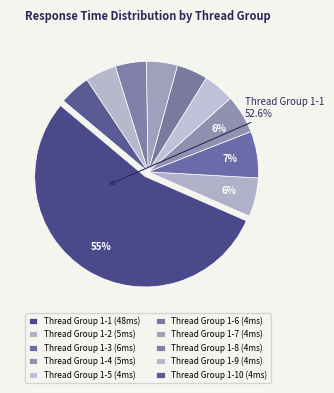

How many slices are in this pie chart?

10